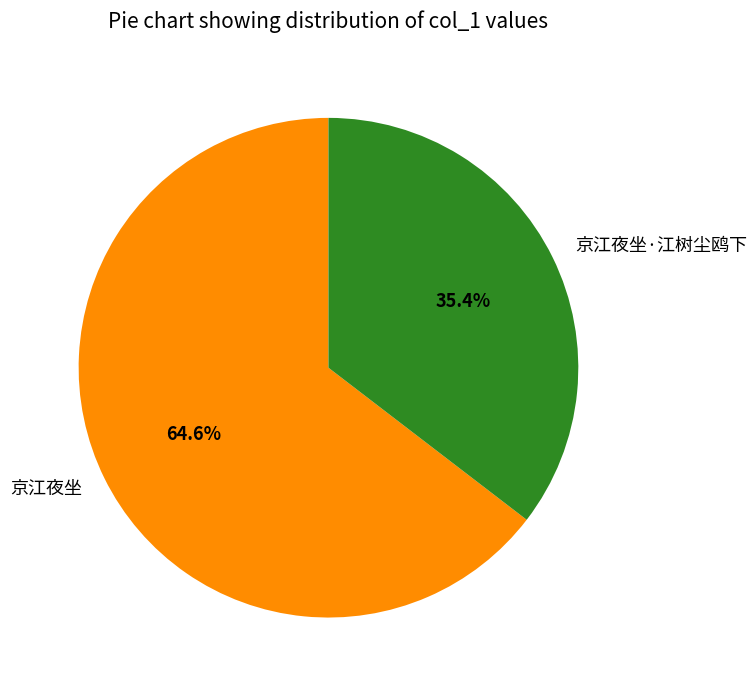

Rank the categories by value from lowest to highest.

京江夜坐·江树尘鸥下, 京江夜坐